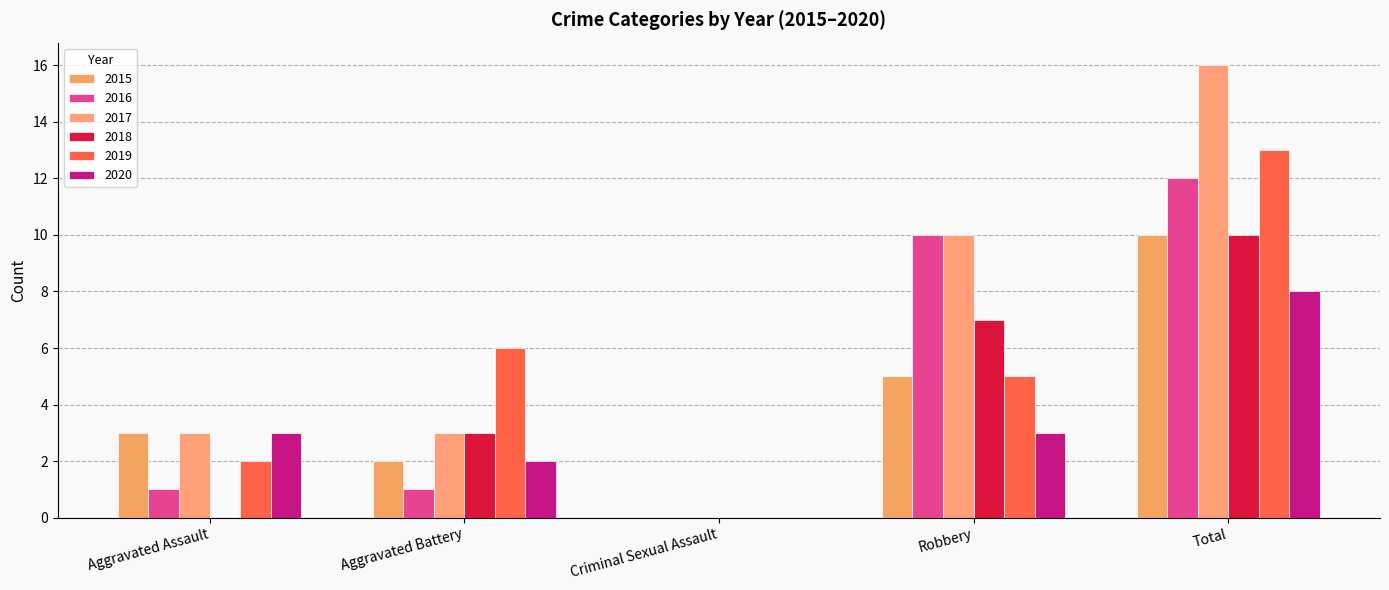

What is the total value across all series at Aggravated Assault?

12